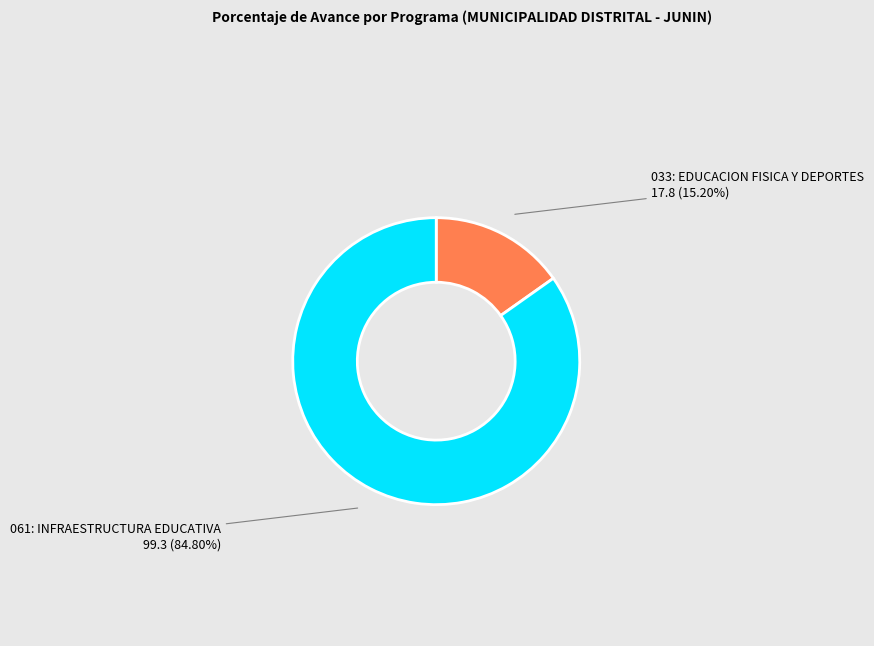

To the nearest percent, what is the difference between the largest and smallest slice percentages?

70%